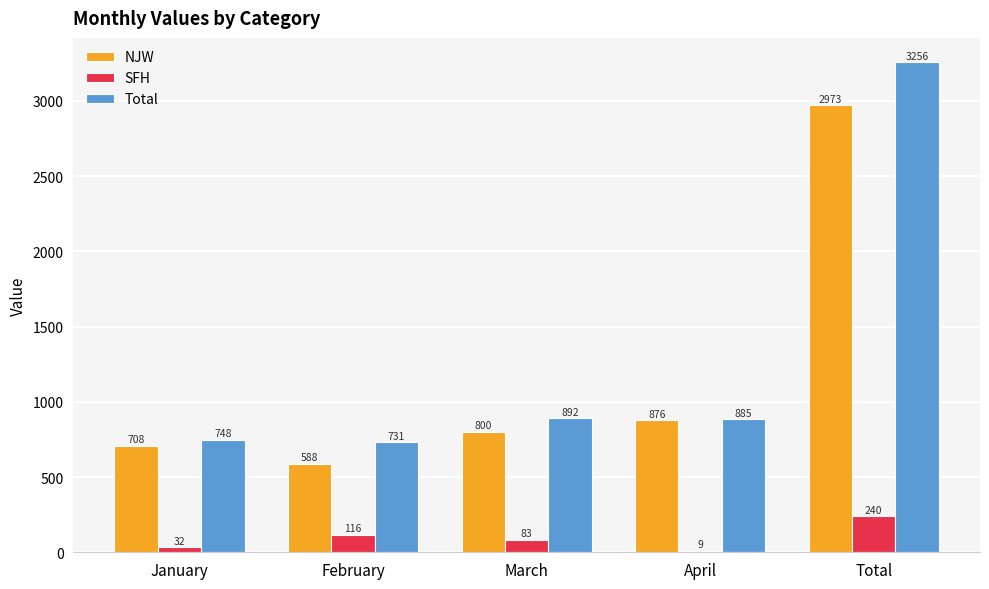

Which series changed the most between January and February?

NJW